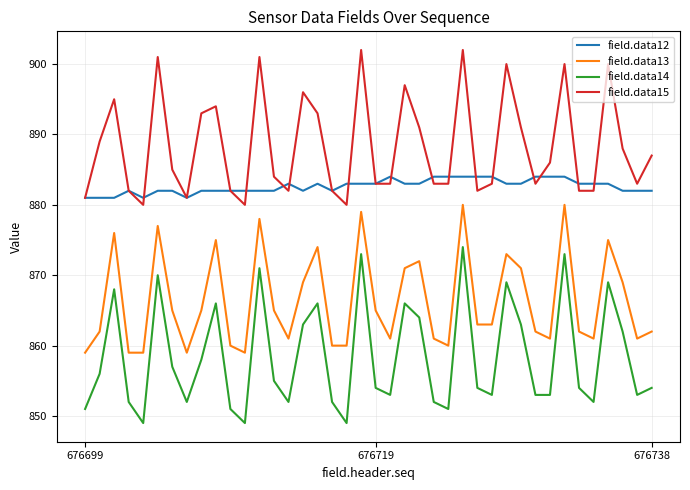

What is the minimum value shown in the chart?

849